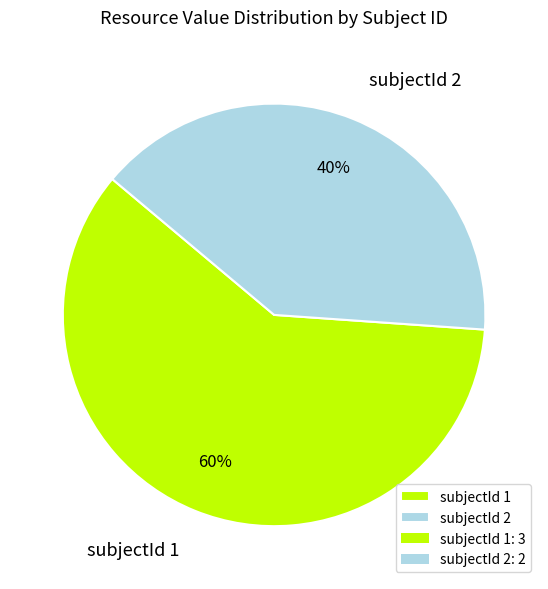

Which slice is the smallest?

subjectId 2